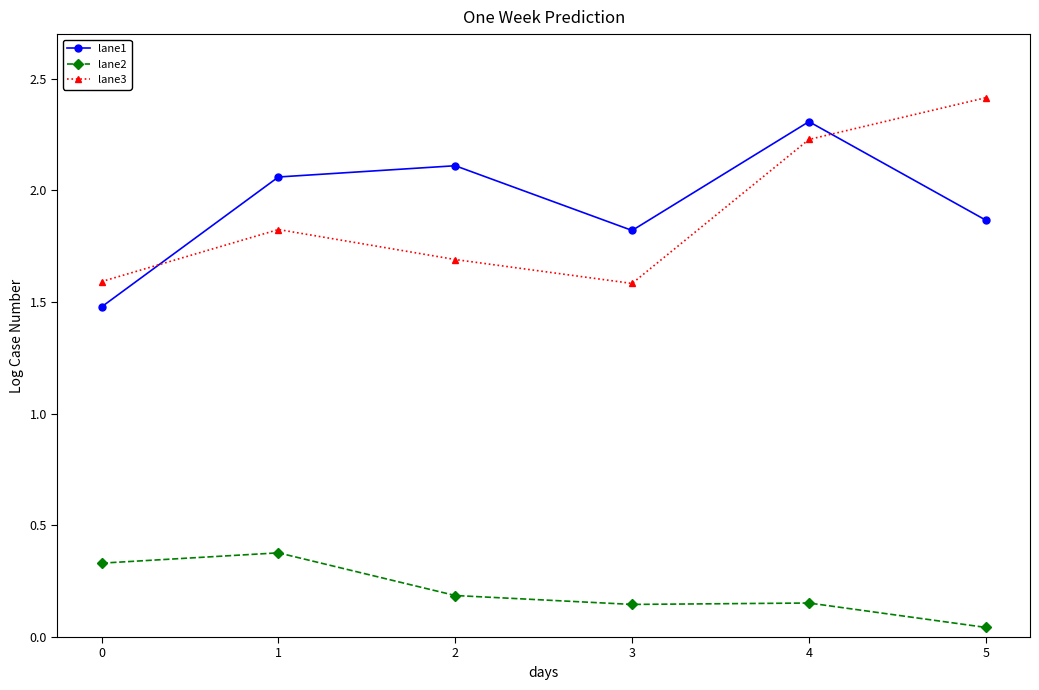

True or false: lane3 has more than 2 points higher than both neighbors.

False